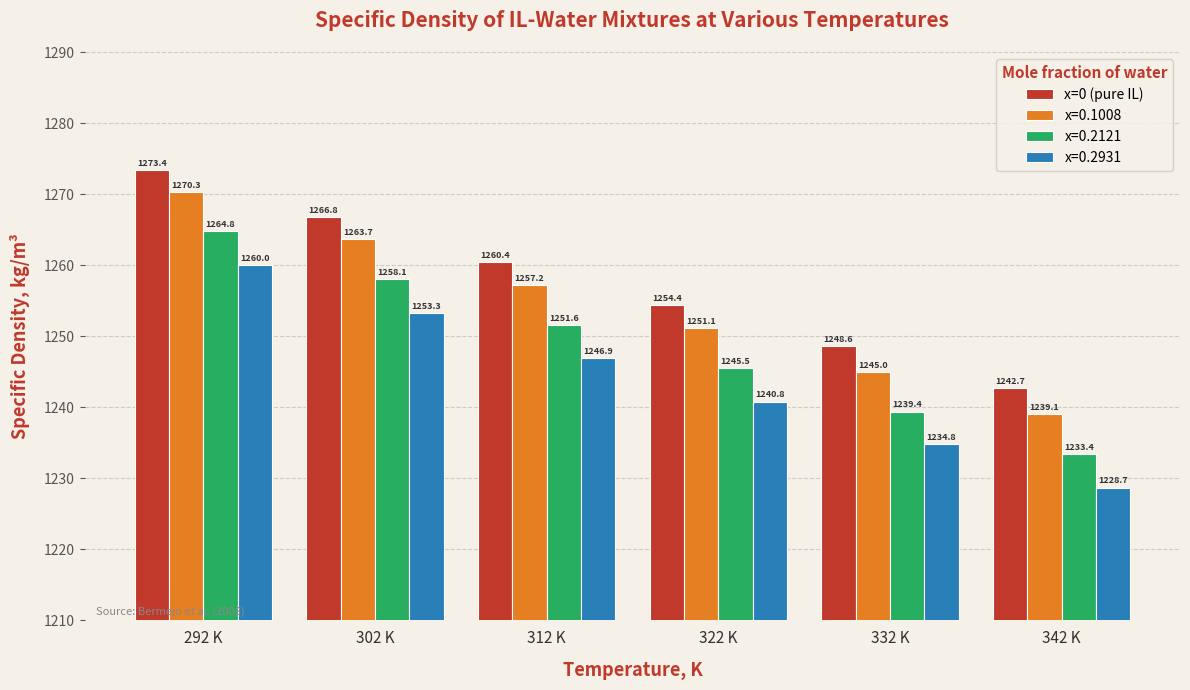

What is the label of the 2nd bar from the left?

302 K